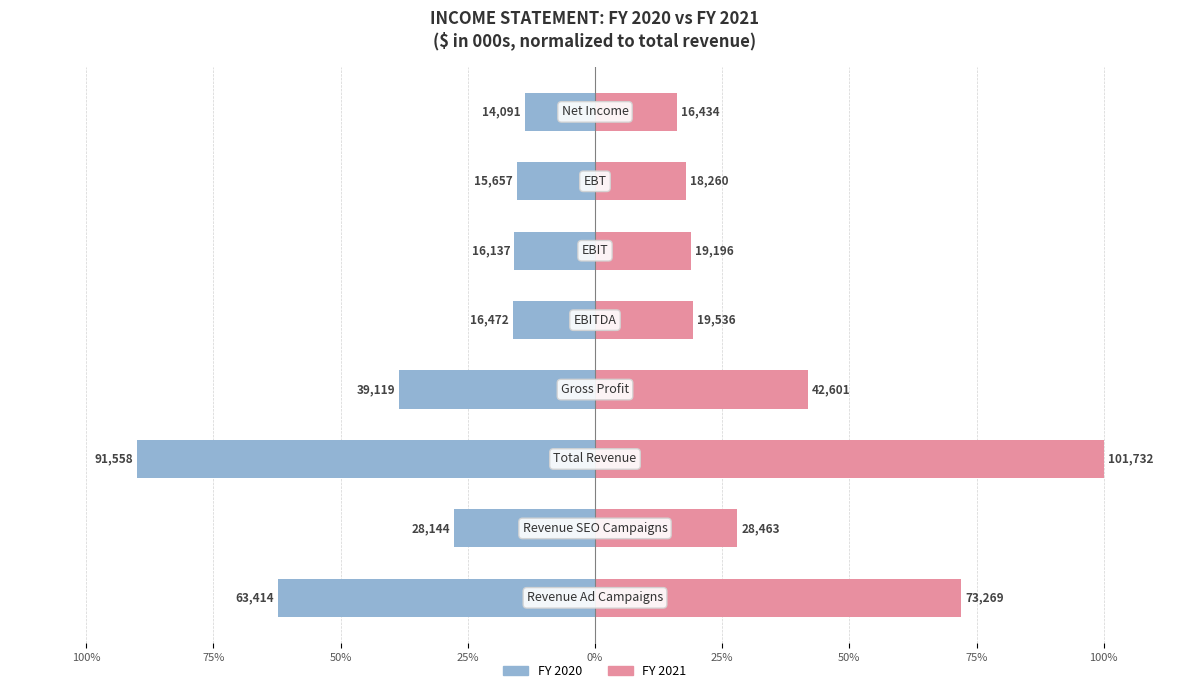

How many values in the FY 2020 series are below -16?

5